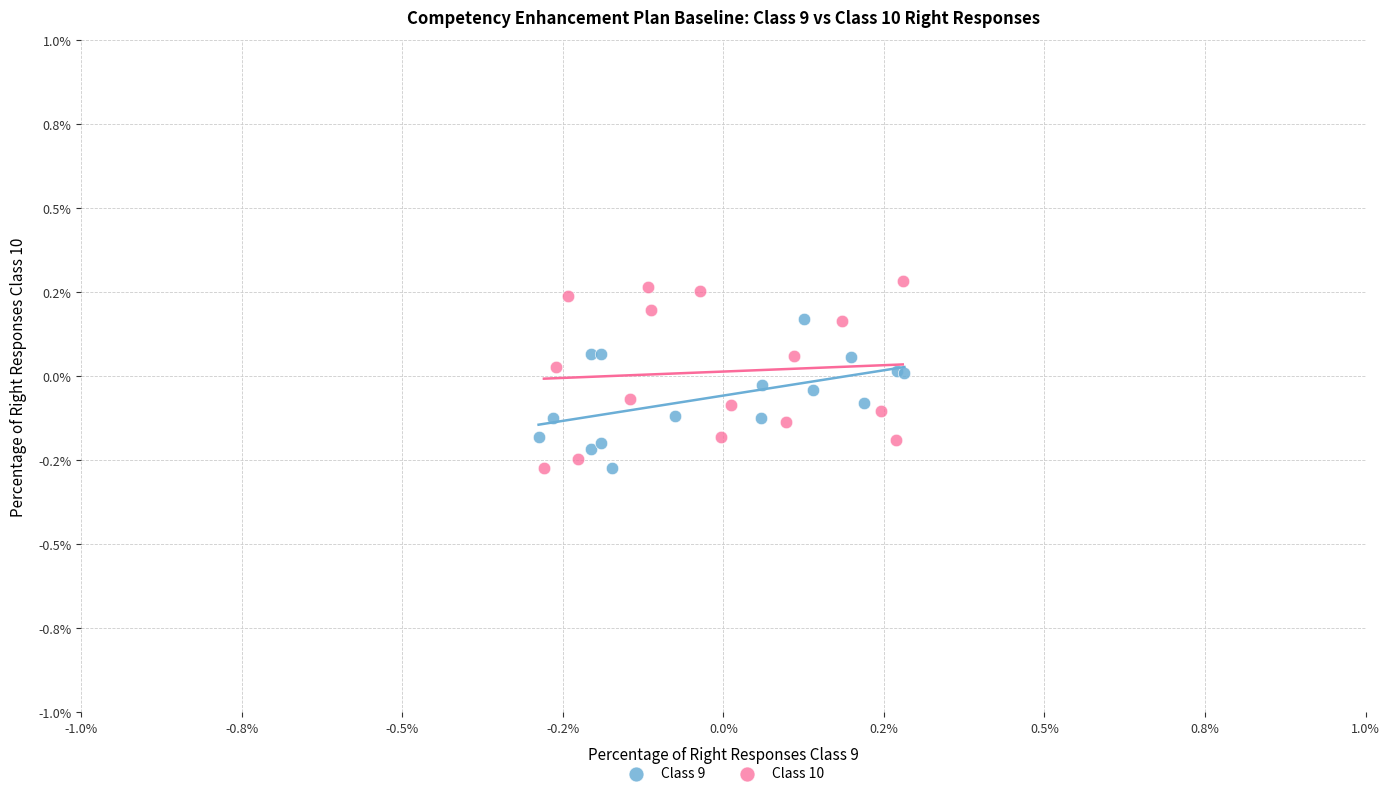

Which series has the largest Y range (max minus min)?

Class 10